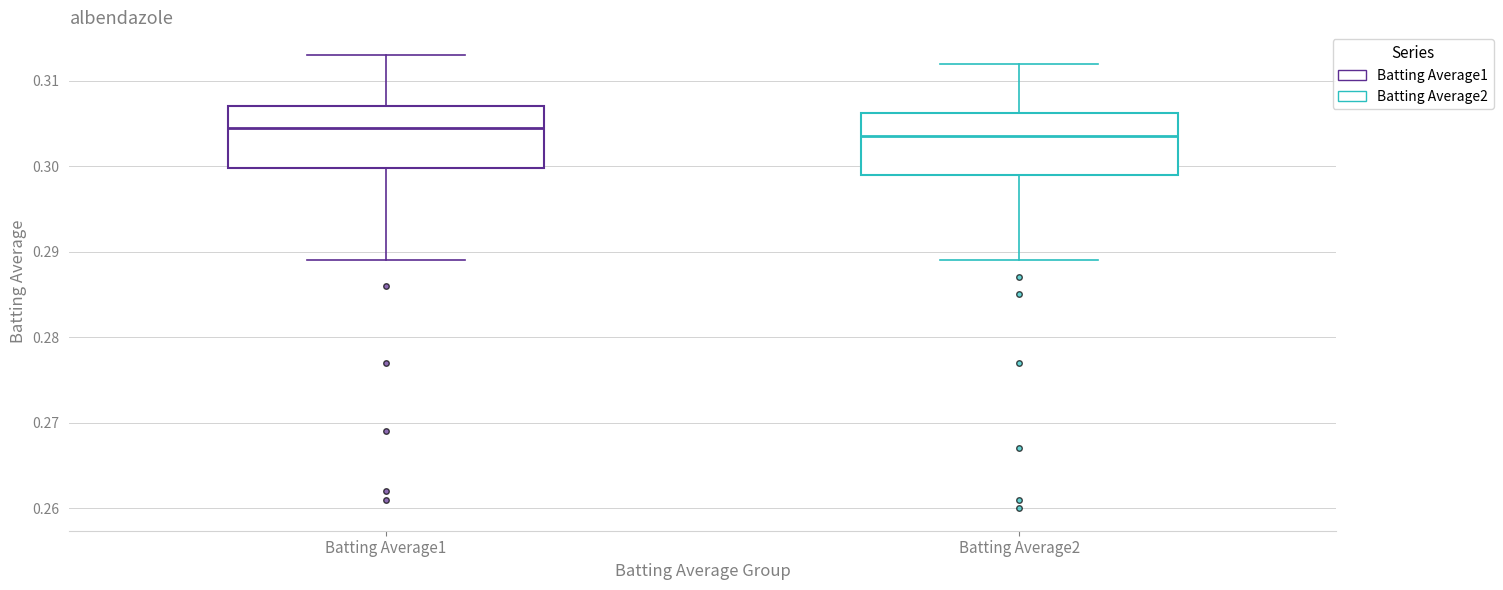

Which box has the lowest median line?

Batting Average2